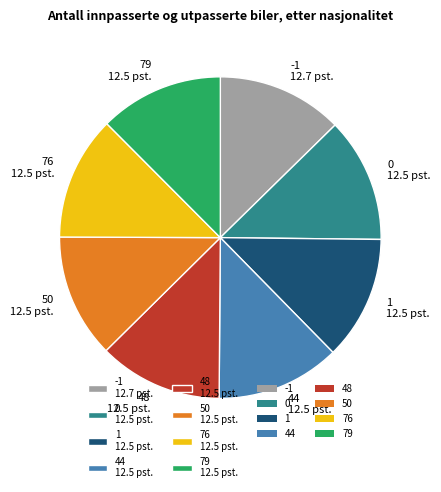

Is there any slice that represents more than half of the pie?

No